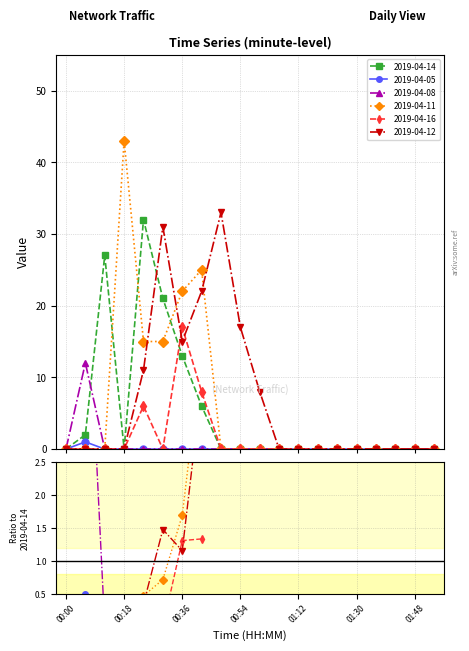

What is the label of the 5th point from the right?

01:30